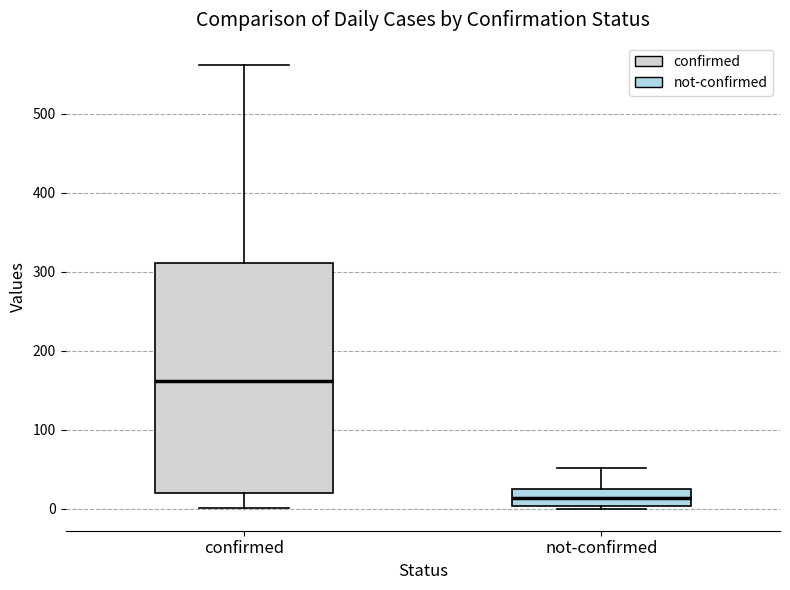

Comparing the boxes themselves (not the whiskers), which one is the tallest?

confirmed